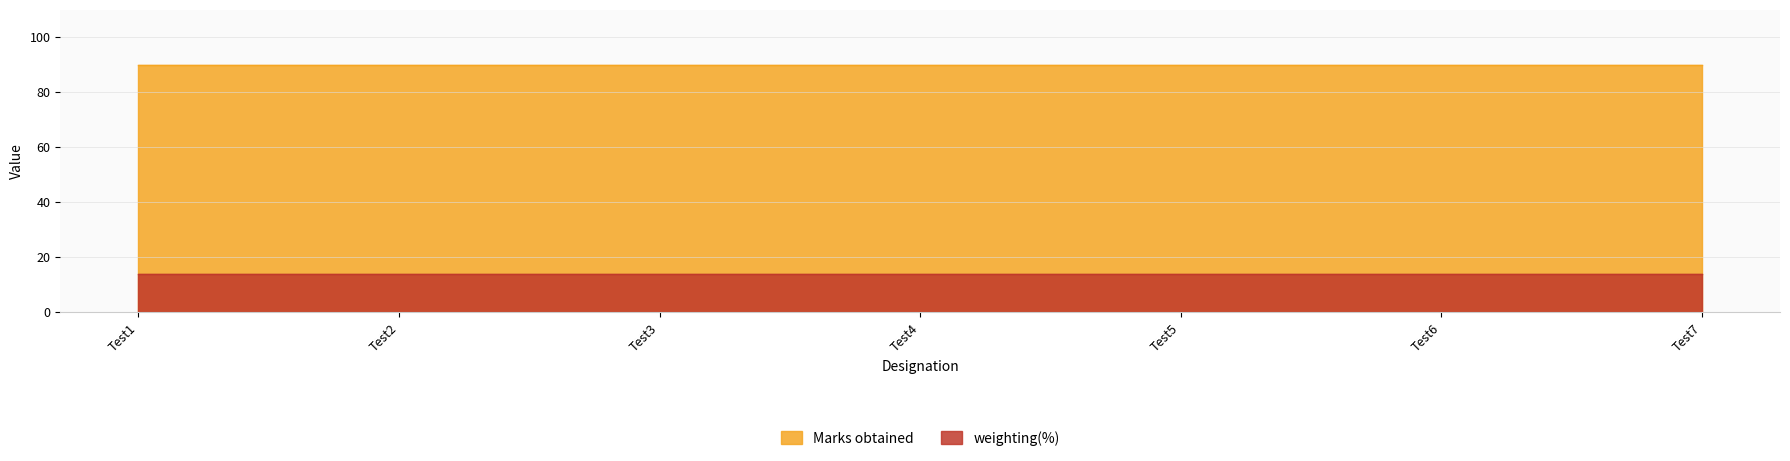

What is the minimum value for weighting(%)?

14